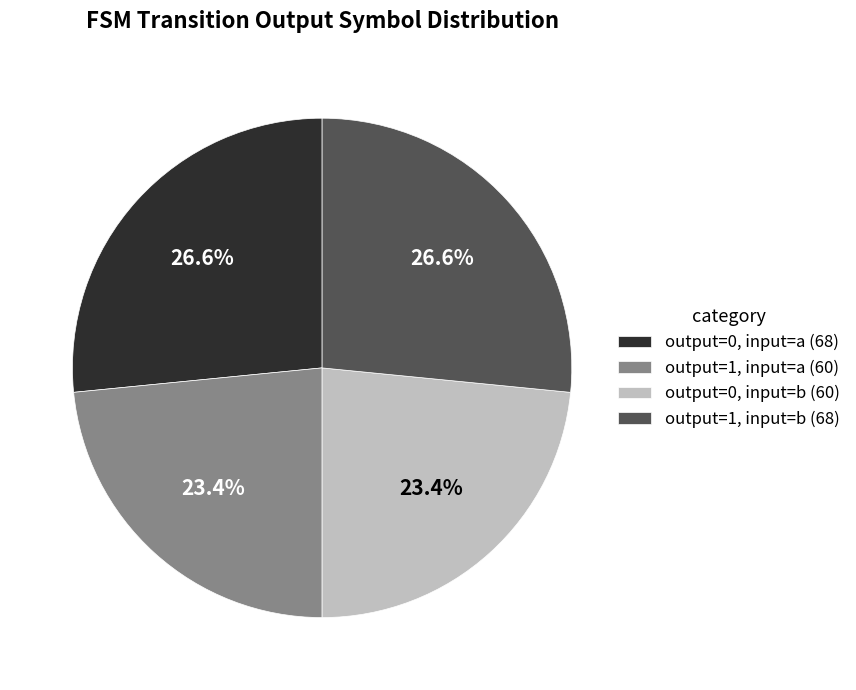

Is there any slice that represents more than half of the pie?

No